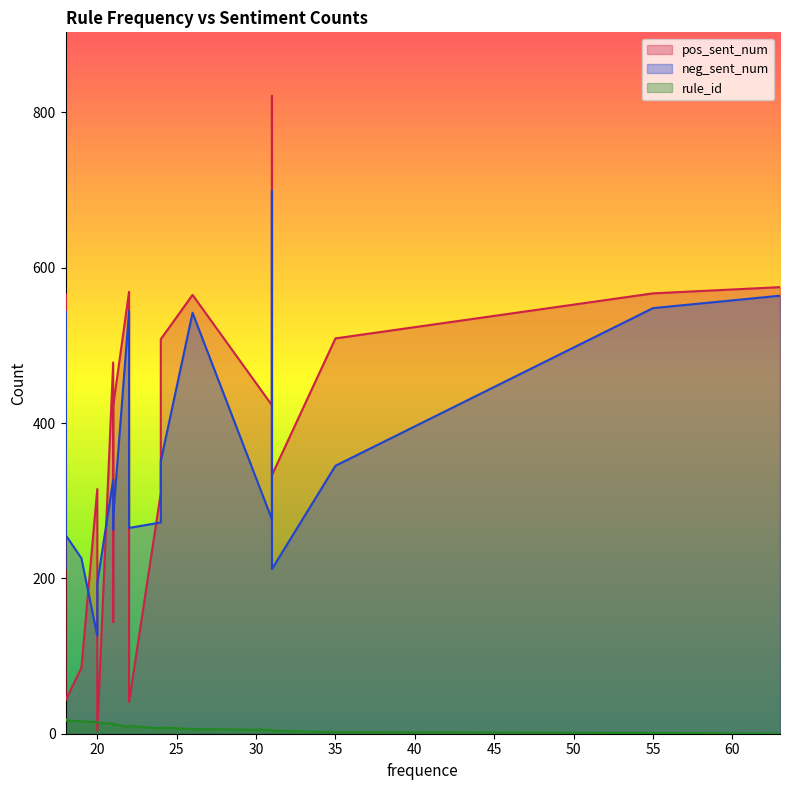

What is the lowest value of the pos_sent_num series?

4